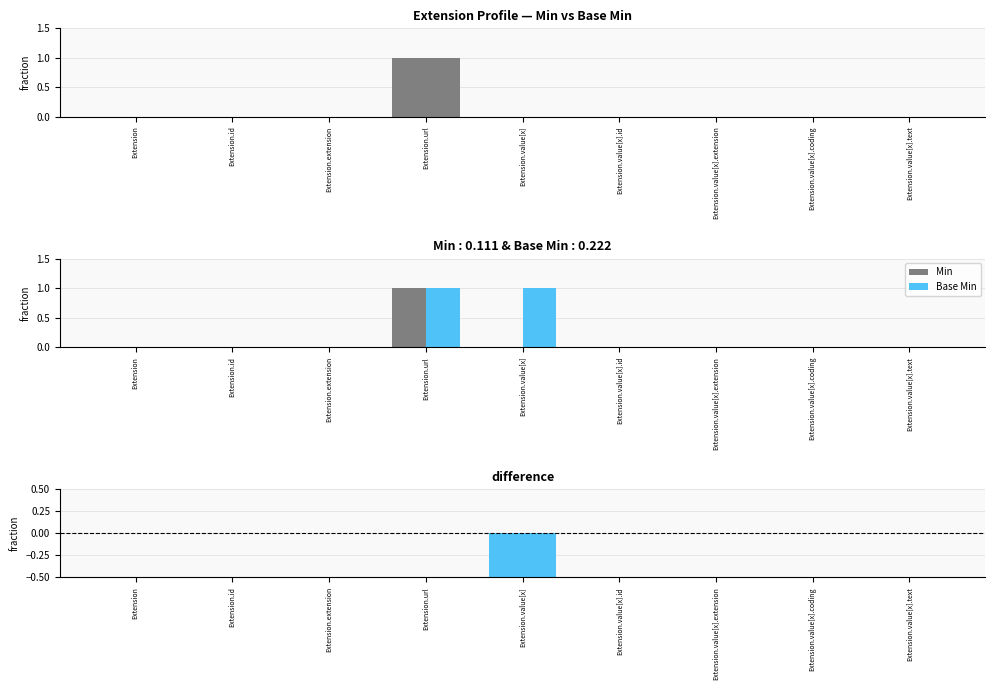

Which category has the highest value in the Min series?

Extension.url